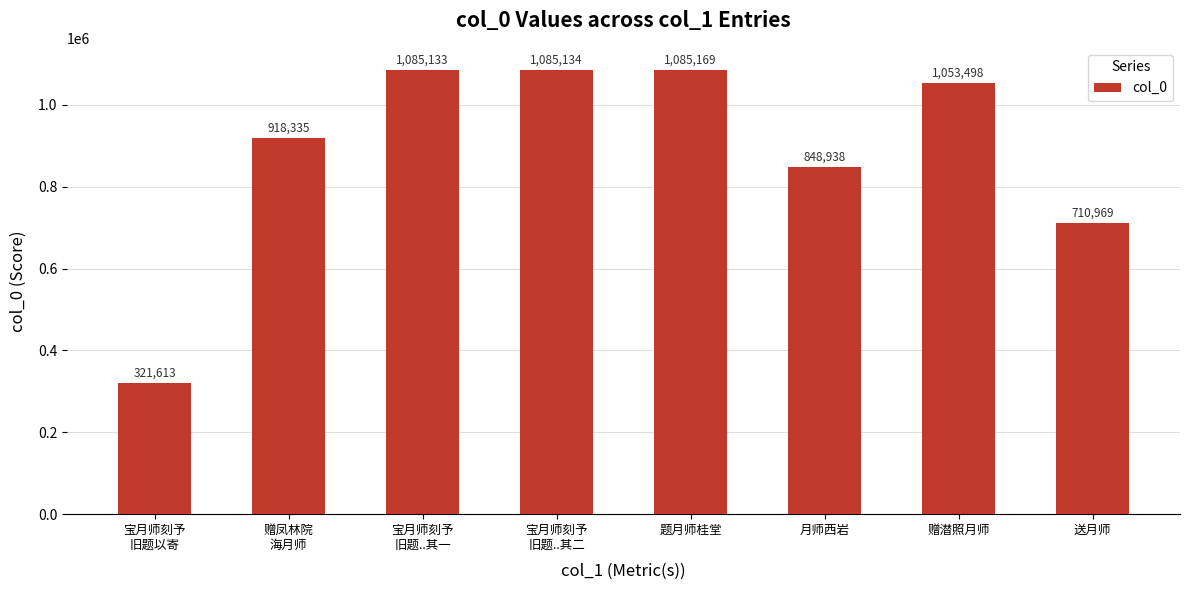

Reading right to left, list all the values displayed in this chart.

710969	1053498	848938	1085169	1085134	1085133	918335	321613